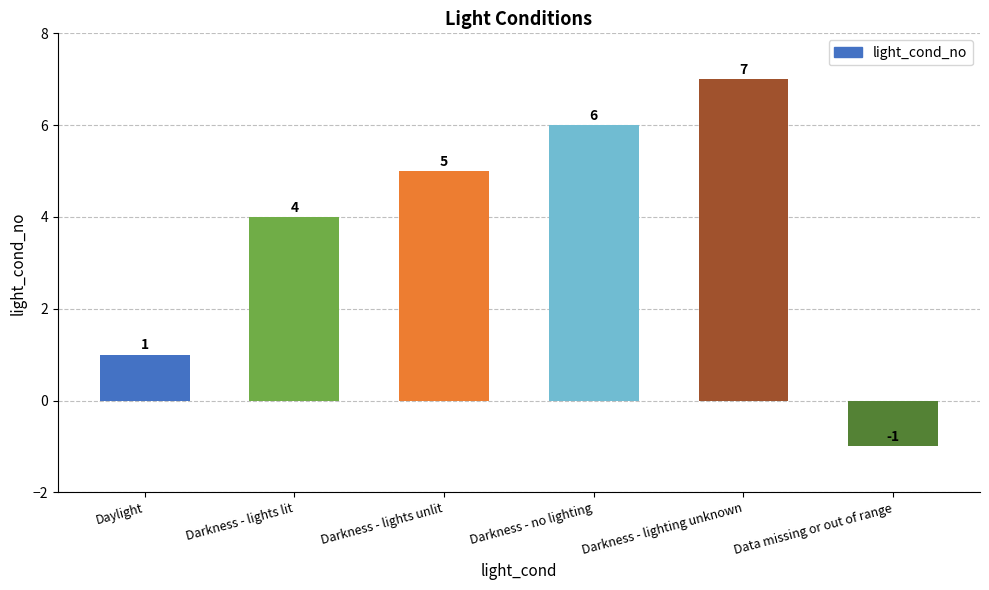

What is the greatest value displayed?

7